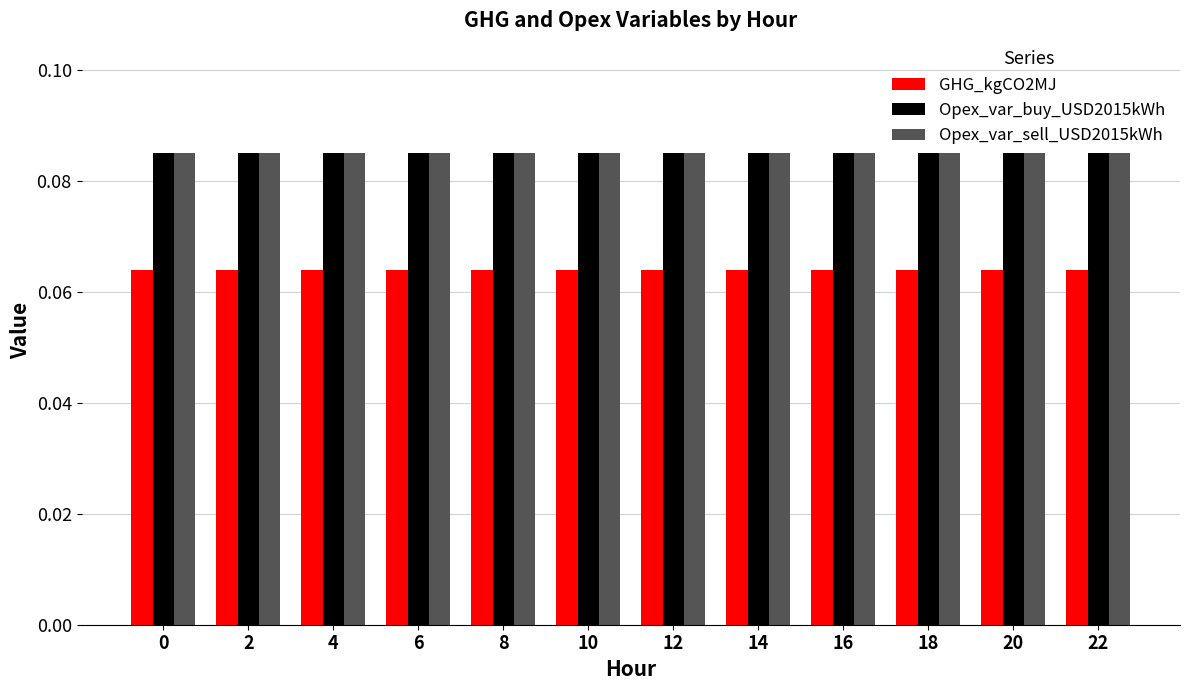

What is the sum of all Opex_var_sell_USD2015kWh values?

1.0